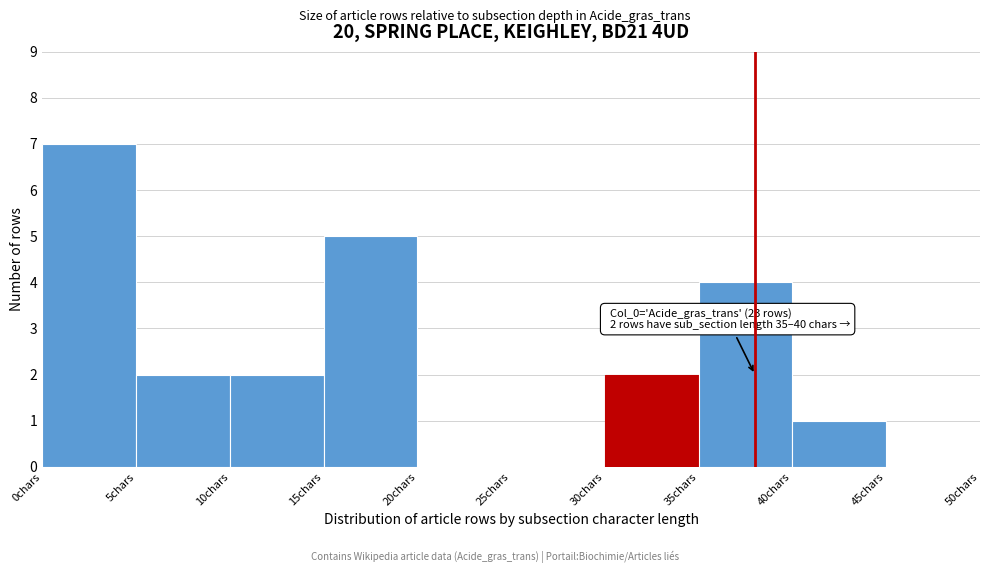

Which range on the x-axis has the tallest bar?

0 to 5